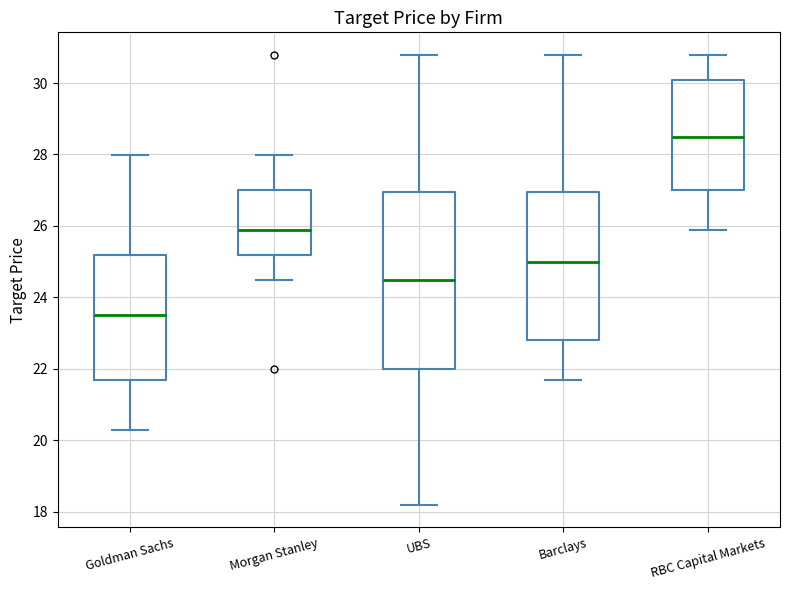

Reading left to right, transcribe this box plot: for each box, give where its median line is, the range the box spans, and where its two whiskers end, as read against the y-axis. The values are not printed on the chart, so give them approximately, as read against the axis.

Goldman Sachs: median 23.6, box 21.6 to 25.2, whiskers 20.2 to 28.0
Morgan Stanley: median 25.8, box 25.2 to 27.0, whiskers 24.4 to 28.0
UBS: median 24.4, box 22.0 to 27.0, whiskers 18.2 to 30.8
Barclays: median 25.0, box 22.8 to 27.0, whiskers 21.6 to 30.8
RBC Capital Markets: median 28.6, box 27.0 to 30.0, whiskers 25.8 to 30.8